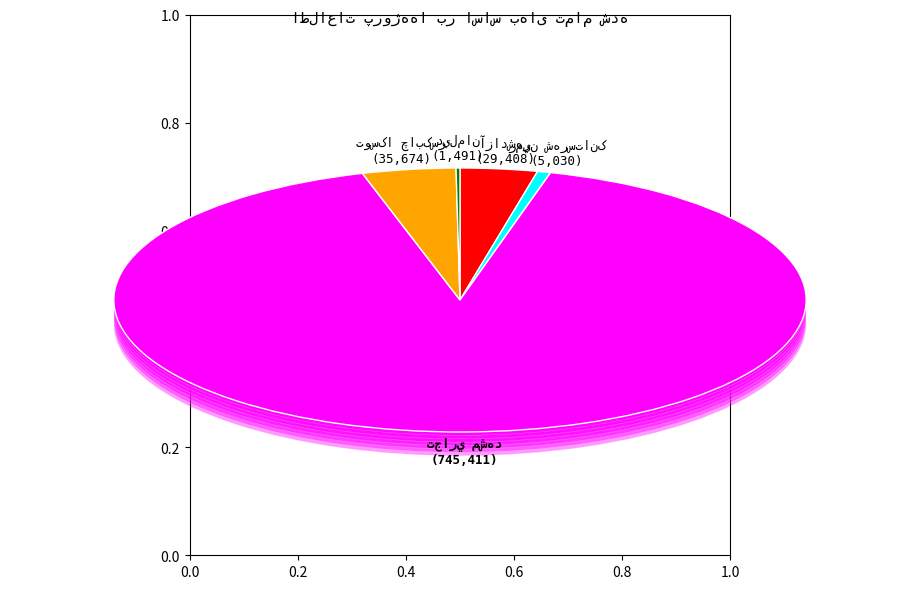

Count the number of slices in the pie.

5